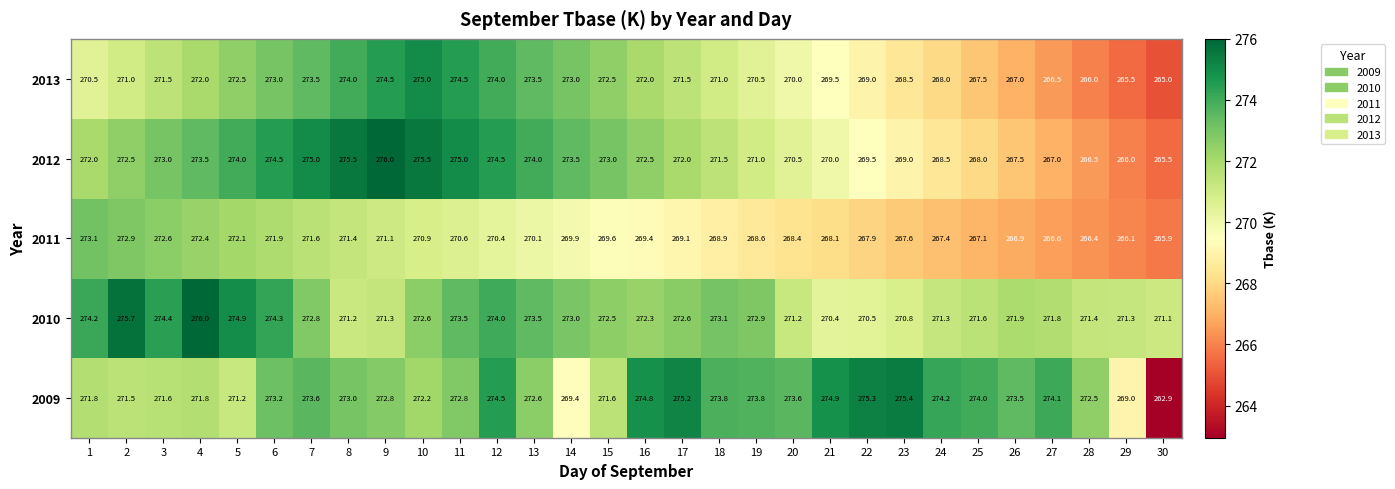

What is the total value across all series at 3?

1363.1